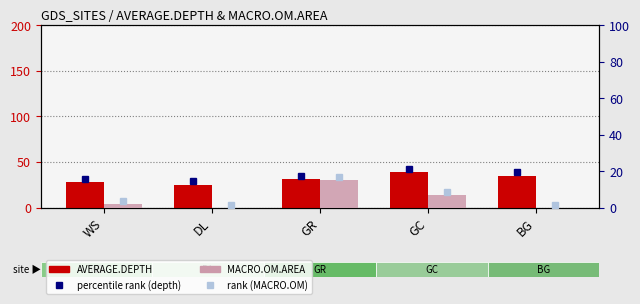

Which label corresponds to the largest value in the chart?

GC